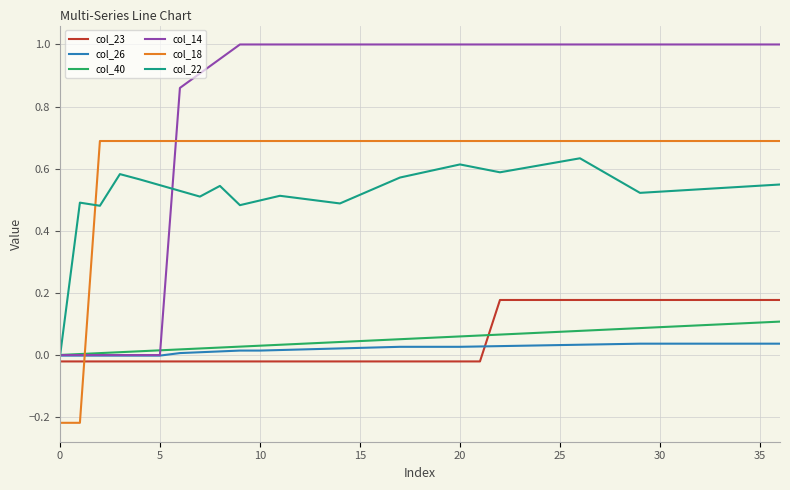

Rank the series by their maximum value, from highest to lowest.

col_14, col_18, col_22, col_23, col_40, col_26